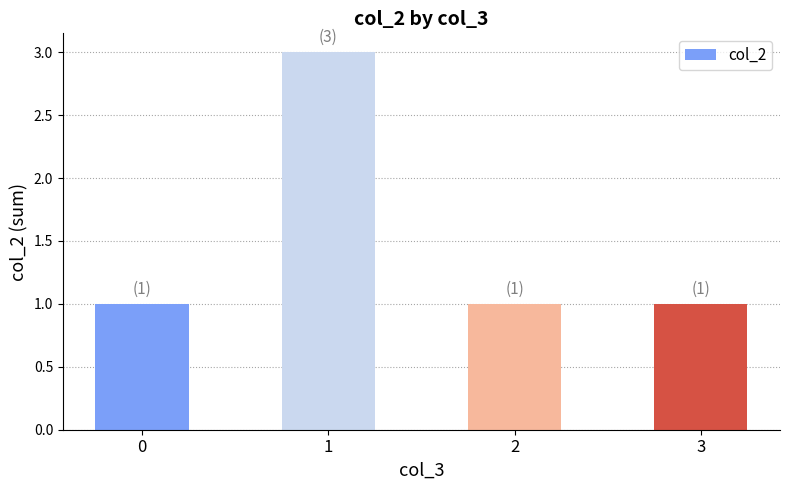

What is the difference between the values at 0 and 1?

2